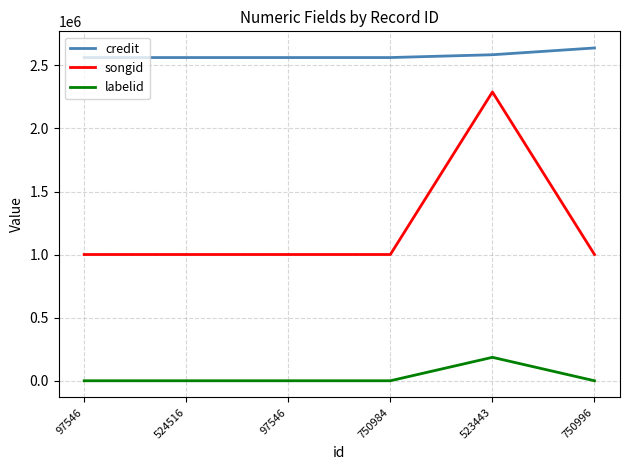

What are all the series names shown in the legend?

credit, songid, labelid